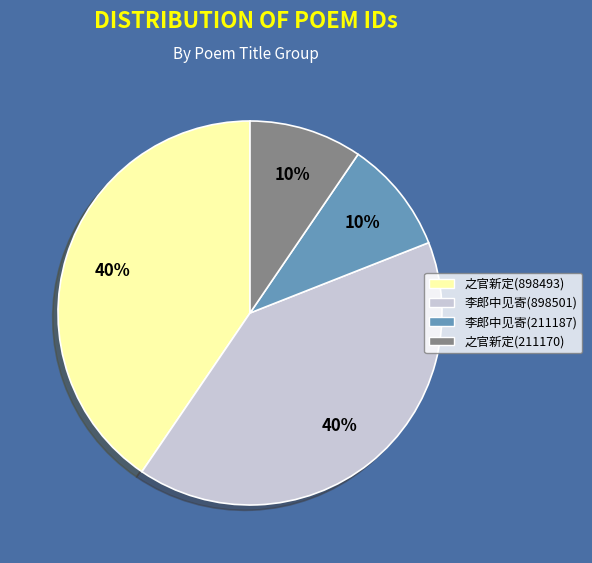

Count the number of slices in the pie.

4